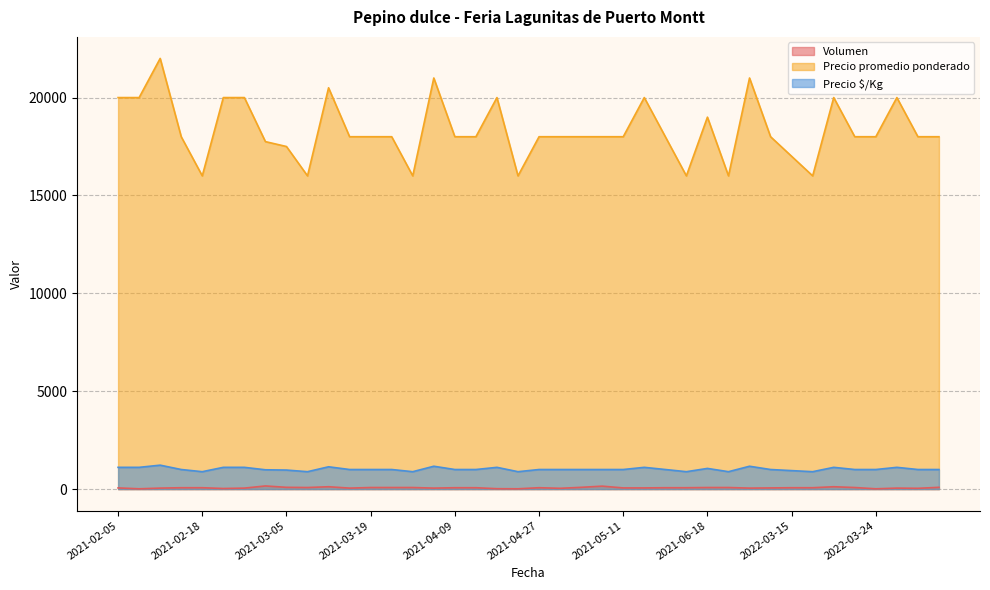

True or false: Precio $/Kg and Precio promedio ponderado cross at least once.

False